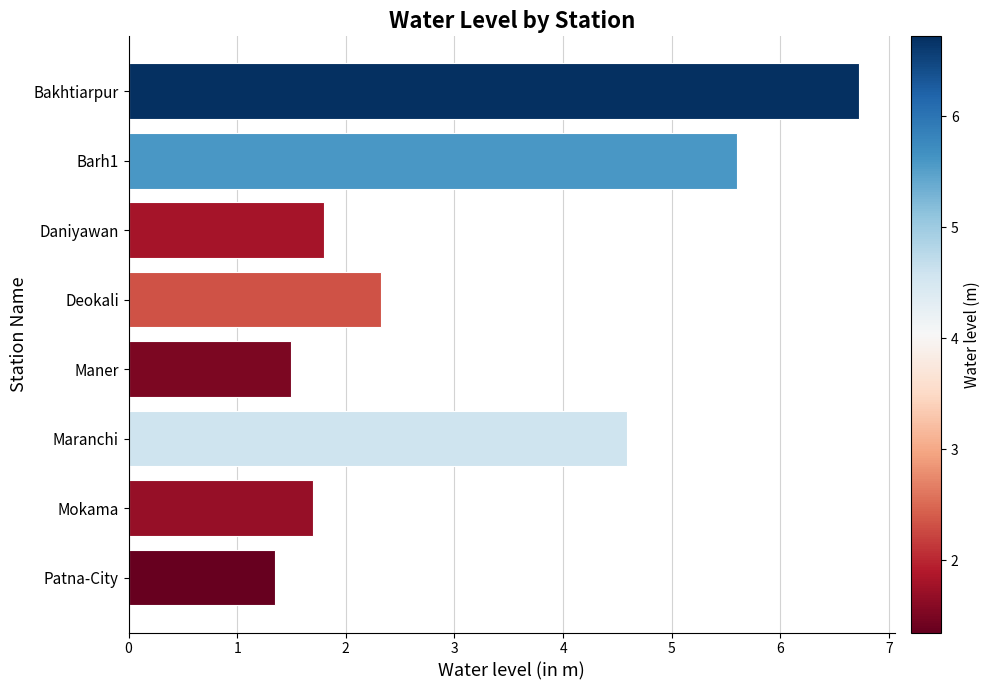

How many bars are there in total?

8